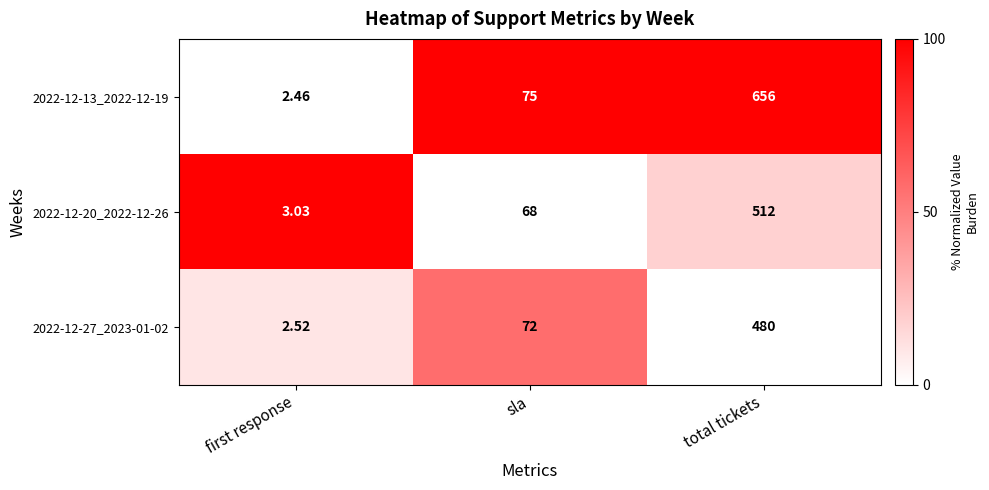

Is the value of 2022-12-27_2023-01-02 at sla greater than the value of 2022-12-20_2022-12-26 at sla?

Yes